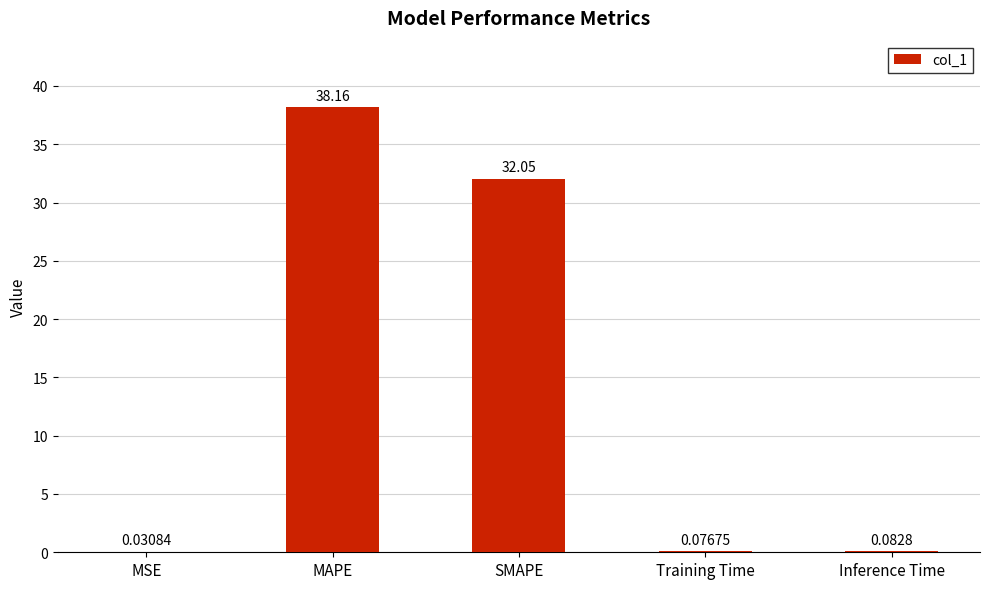

Where is the data nearest to the value 19?

SMAPE